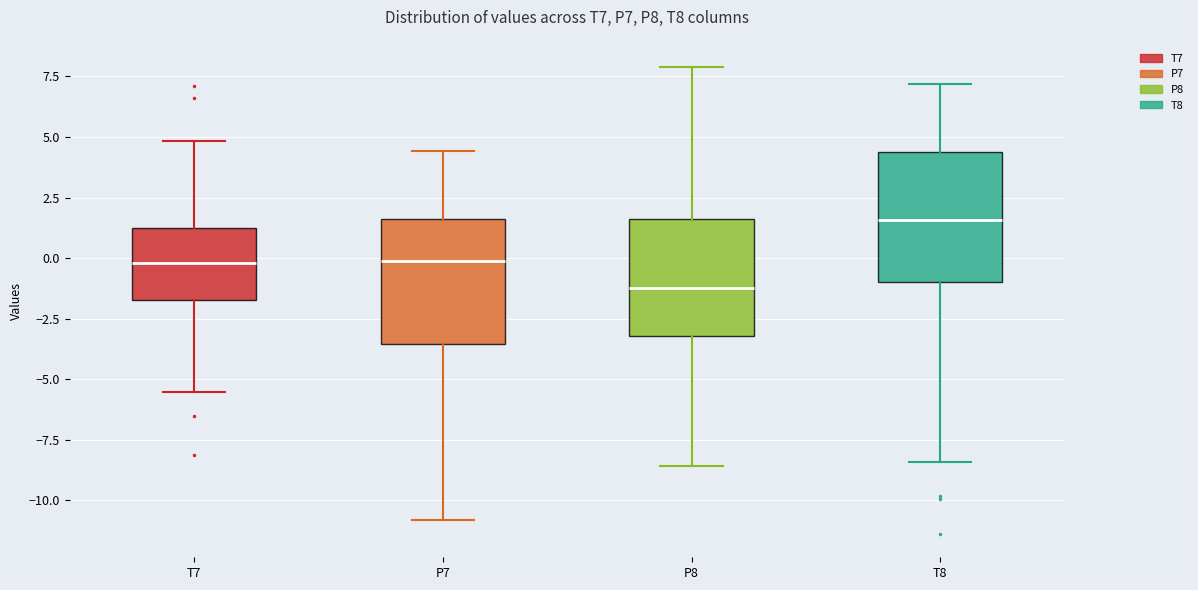

Where does the upper whisker of the box for T8 end on the y-axis? The values are not printed on the chart, so give them approximately, as read against the axis.

7.0